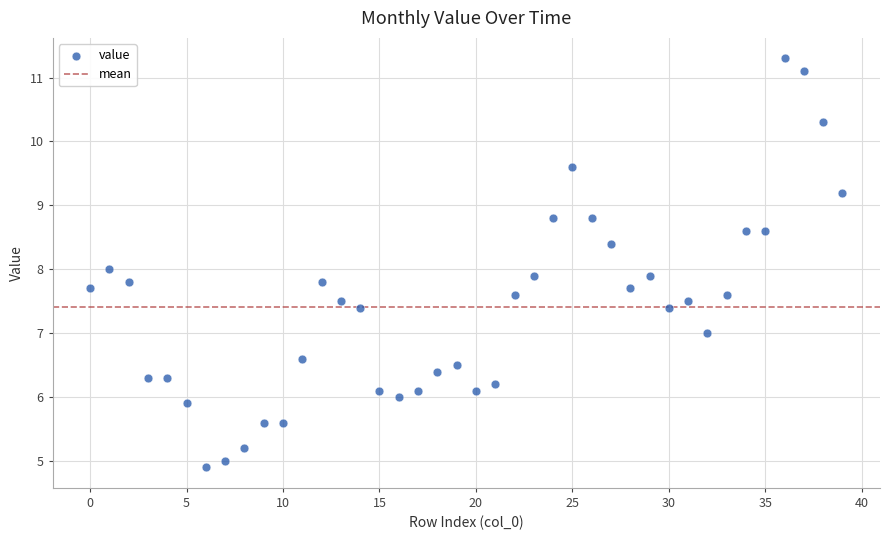

What is the range of Y values (max minus min)?

6.4